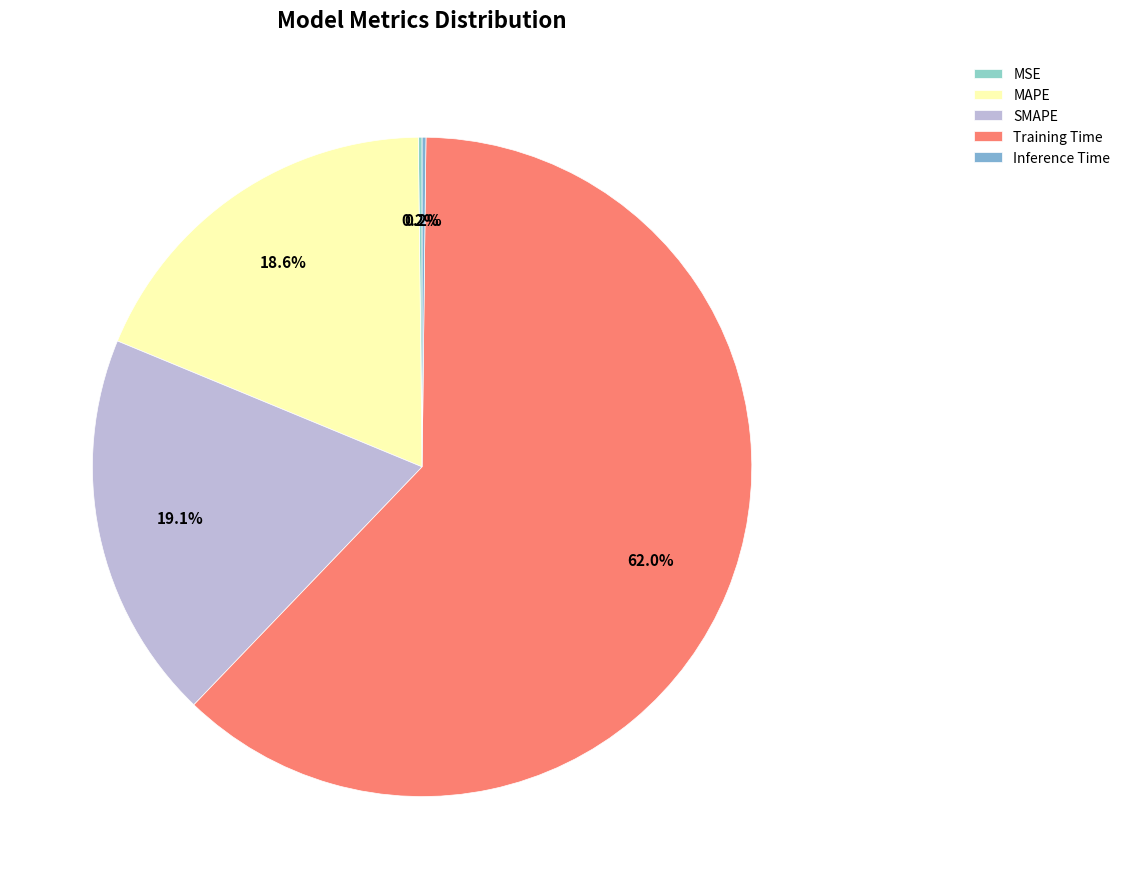

How many segments does this pie chart have?

5